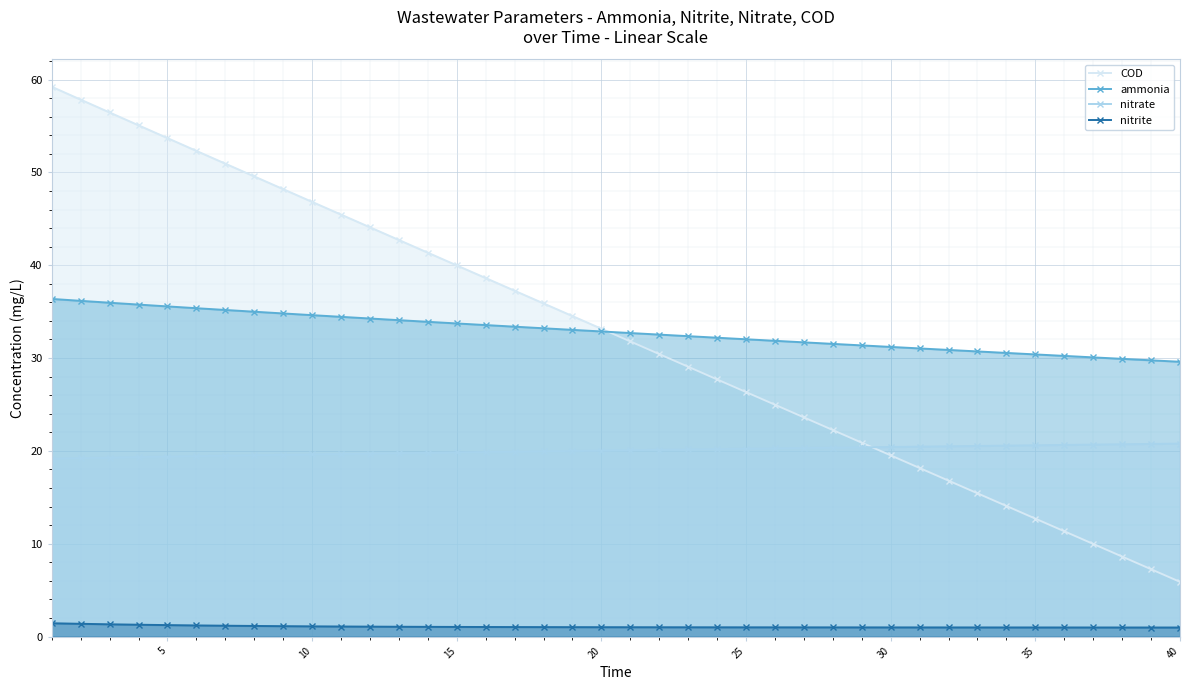

True or false: nitrite and ammonia cross at least once.

False